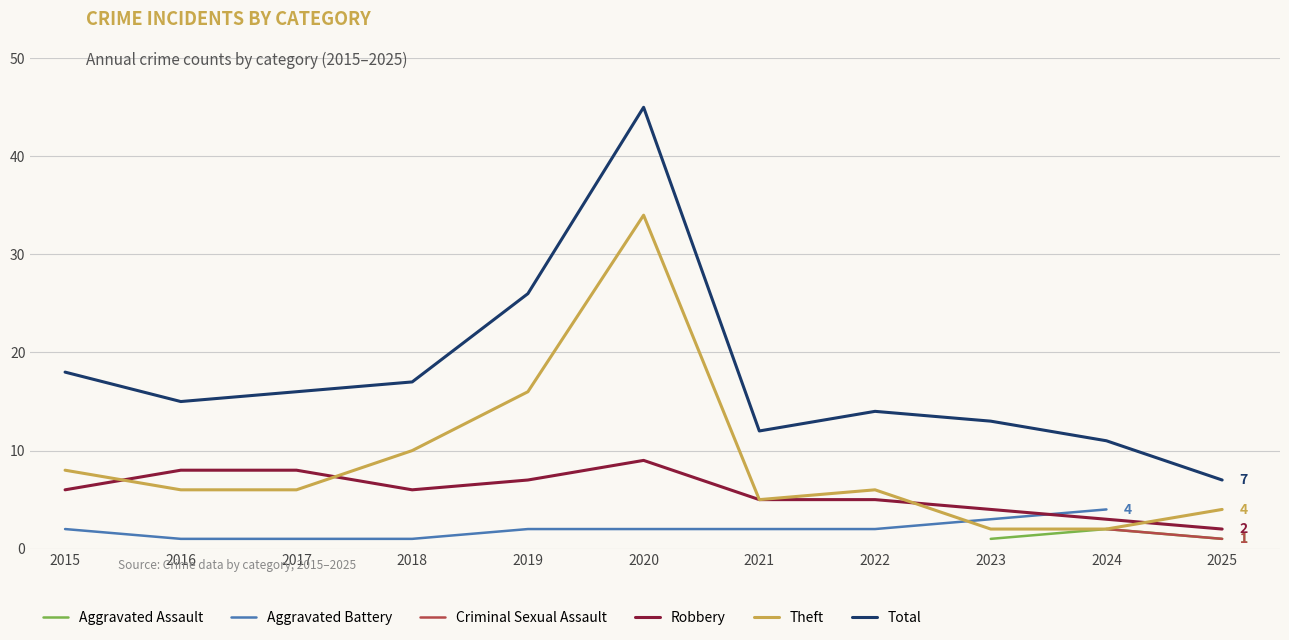

Is it true that Robbery equals 3 at 2019?

False